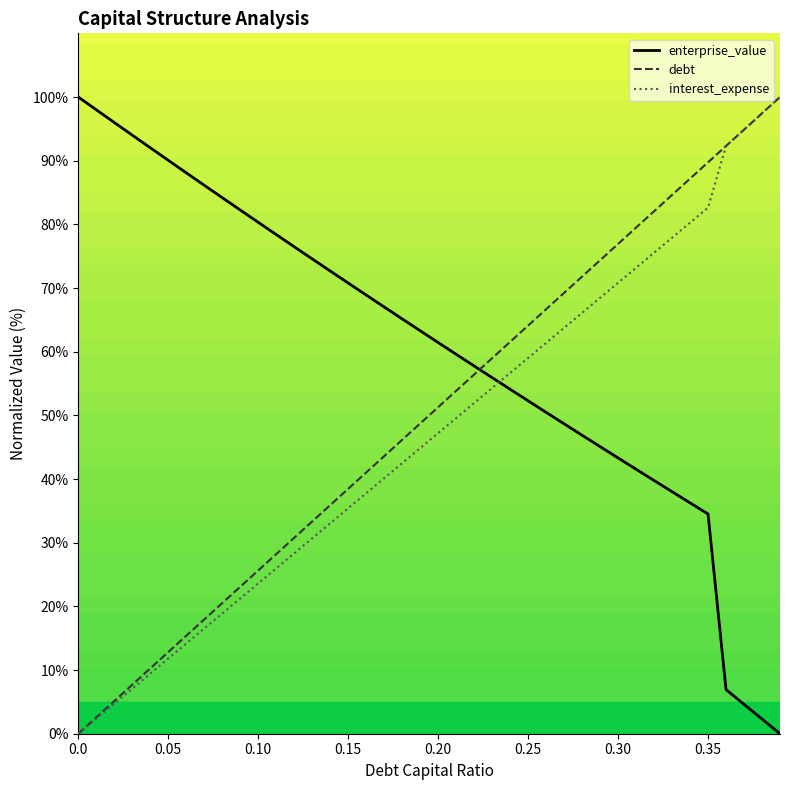

Rank the series by their maximum value, from highest to lowest.

enterprise_value, debt, interest_expense